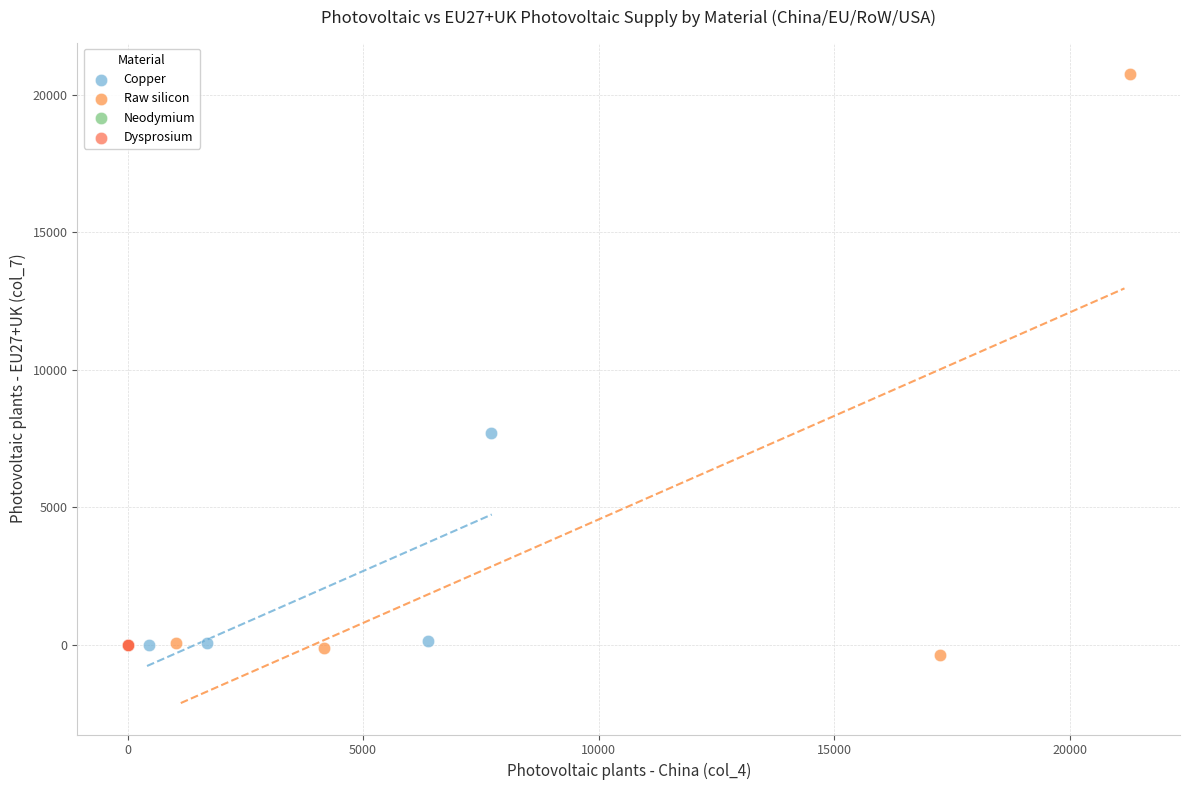

Which series contains the highest Y value?

Raw silicon